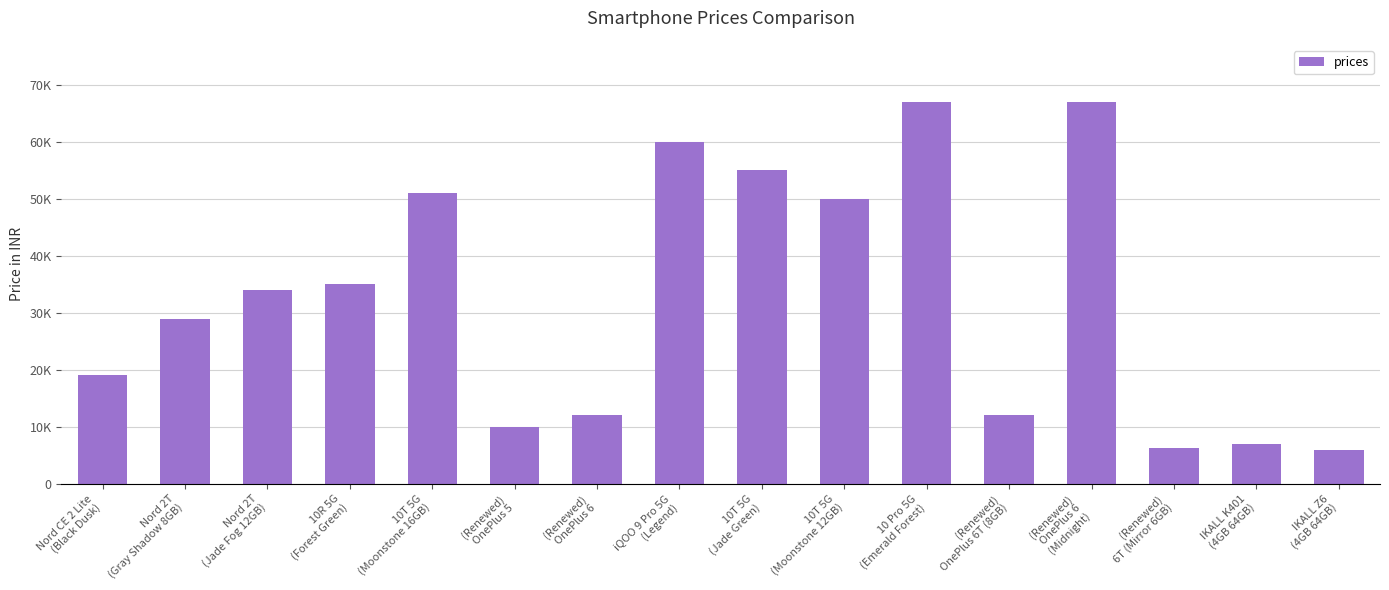

What is the minimum value shown in the chart?

5999